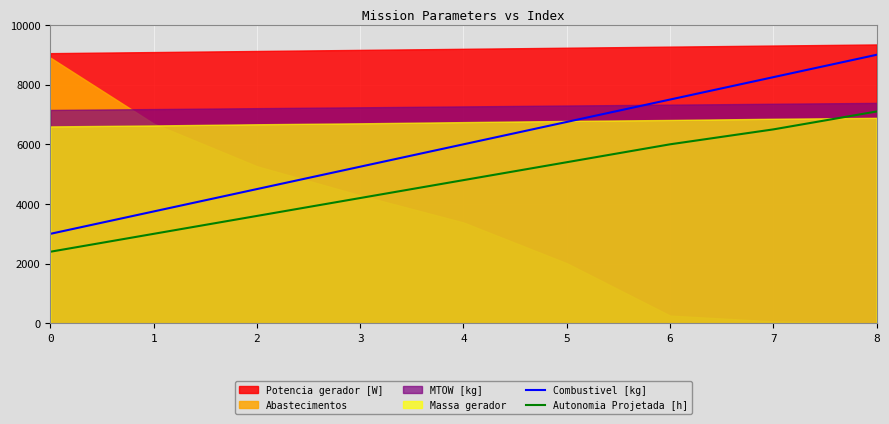

List the labels in order of Autonomia Projetada [h] value, smallest first.

0, 1, 2, 3, 4, 5, 6, 7, 8